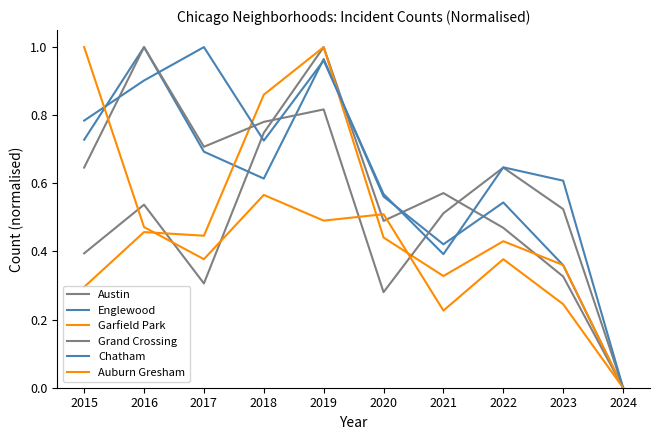

Rank the series by their maximum value, from lowest to highest.

Austin, Englewood, Garfield Park, Grand Crossing, Chatham, Auburn Gresham